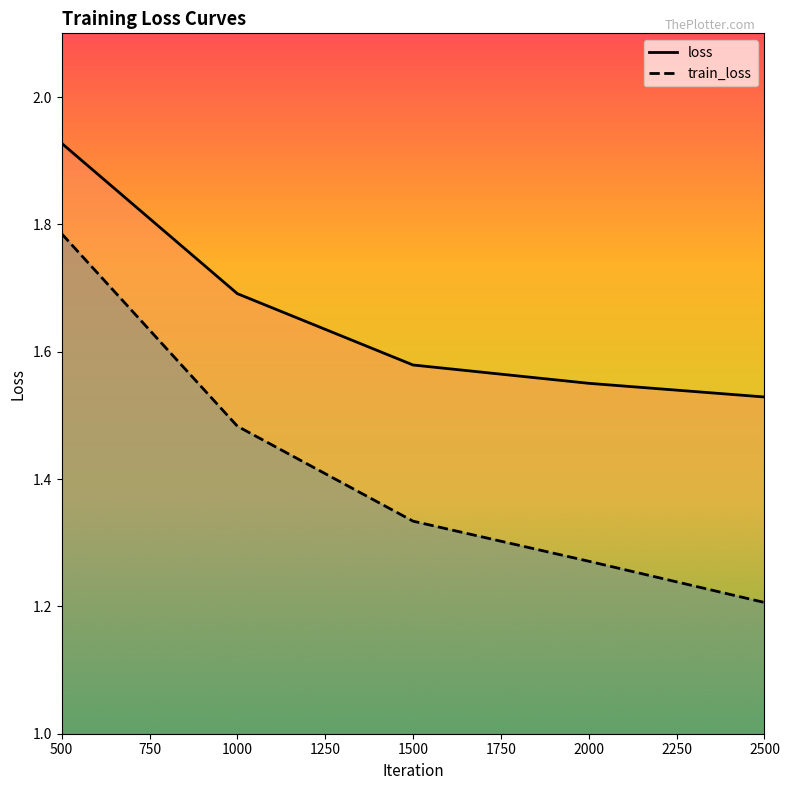

True or false: train_loss has more than 2 interior local peaks.

False